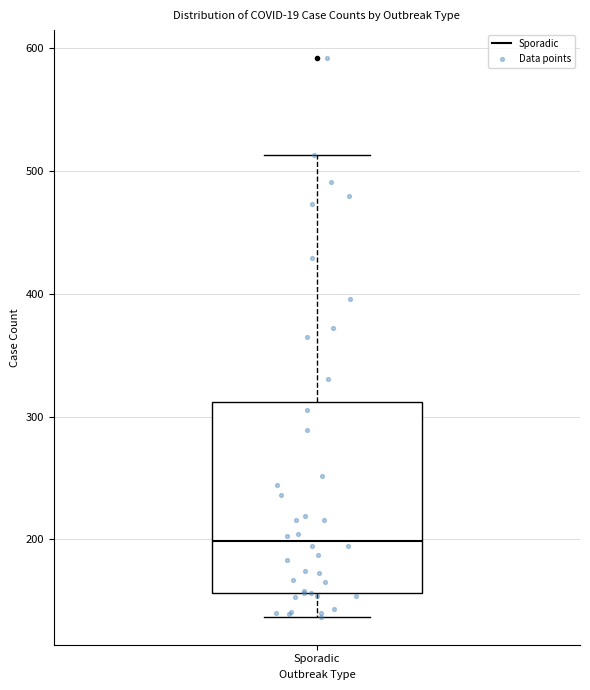

Where does the lower whisker of the box for Sporadic end on the y-axis? The values are not printed on the chart, so give them approximately, as read against the axis.

140